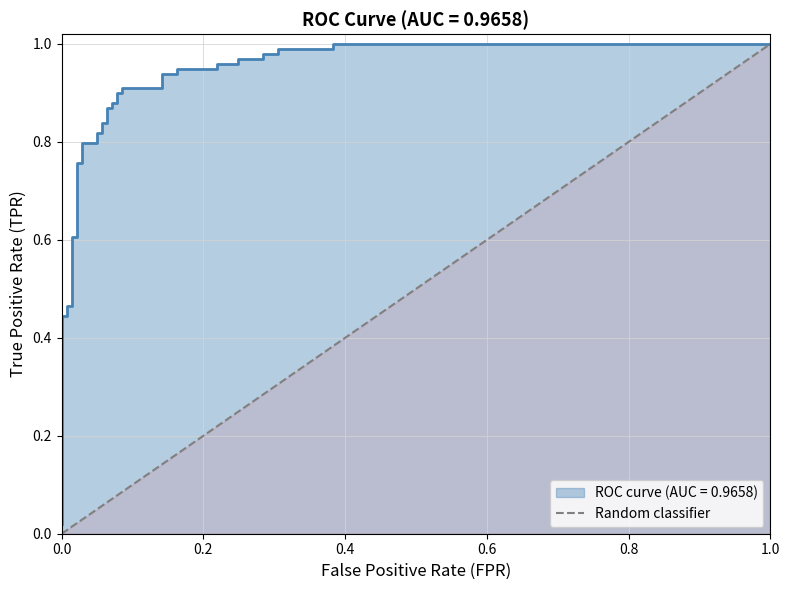

The chart shows a value of 0 at 0.0. True or false?

False